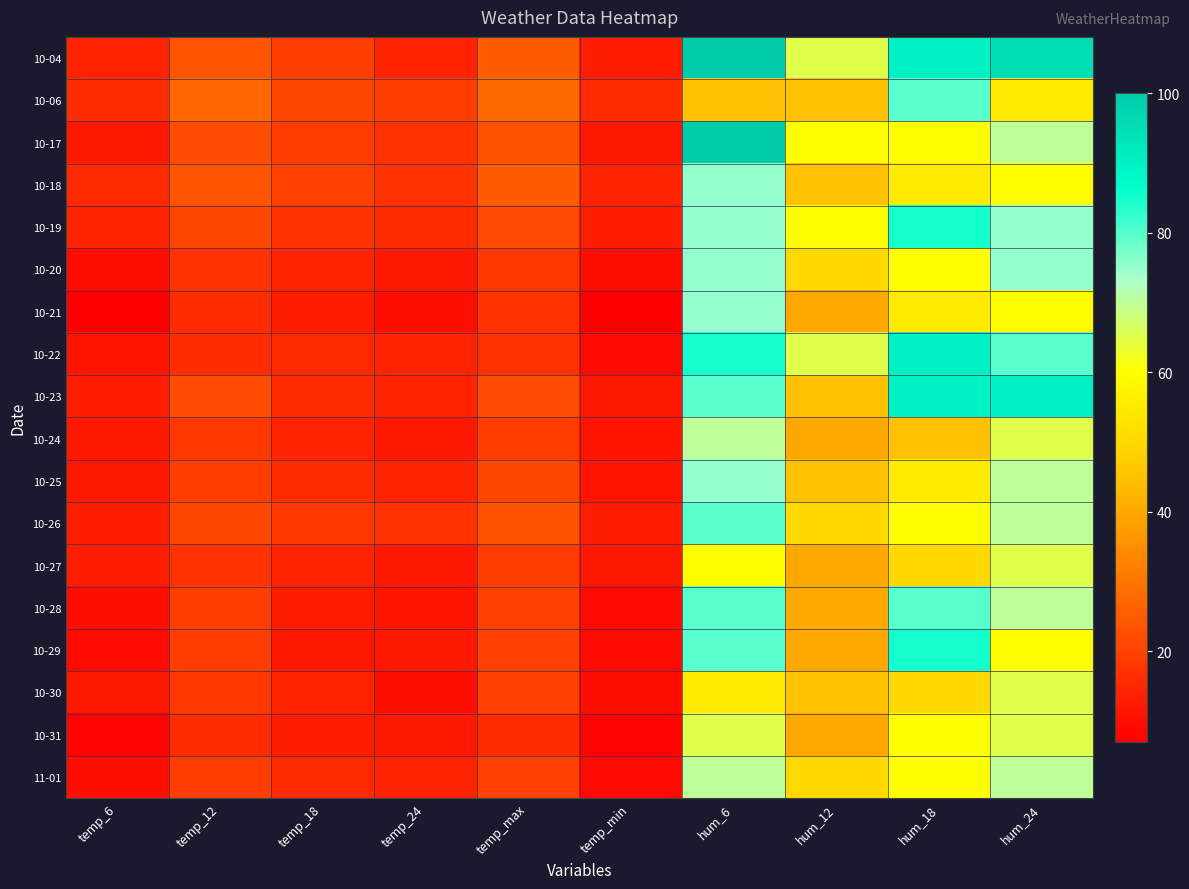

Reading left to right, list all the values displayed in this chart.

10-04: temp_6=14	temp_12=24	temp_18=19	temp_24=14	temp_max=25	temp_min=13	hum_6=100	hum_12=65	hum_18=90	hum_24=95
10-06: temp_6=16	temp_12=27	temp_18=21	temp_24=19	temp_max=28	temp_min=15	hum_6=45	hum_12=45	hum_18=80	hum_24=55
10-17: temp_6=12	temp_12=22	temp_18=19	temp_24=17	temp_max=23	temp_min=12	hum_6=100	hum_12=60	hum_18=60	hum_24=70
10-18: temp_6=15	temp_12=24	temp_18=20	temp_24=17	temp_max=25	temp_min=14	hum_6=75	hum_12=45	hum_18=55	hum_24=60
10-19: temp_6=14	temp_12=21	temp_18=17	temp_24=15	temp_max=22	temp_min=13	hum_6=75	hum_12=60	hum_18=85	hum_24=75
10-20: temp_6=10	temp_12=17	temp_18=14	temp_24=12	temp_max=18	temp_min=10	hum_6=75	hum_12=50	hum_18=60	hum_24=75
10-21: temp_6=7	temp_12=16	temp_18=13	temp_24=10	temp_max=17	temp_min=7	hum_6=75	hum_12=40	hum_18=55	hum_24=60
10-22: temp_6=11	temp_12=16	temp_18=15	temp_24=14	temp_max=17	temp_min=9	hum_6=85	hum_12=65	hum_18=90	hum_24=80
10-23: temp_6=13	temp_12=22	temp_18=16	temp_24=14	temp_max=22	temp_min=12	hum_6=80	hum_12=45	hum_18=90	hum_24=90
10-24: temp_6=12	temp_12=18	temp_18=14	temp_24=12	temp_max=19	temp_min=11	hum_6=70	hum_12=40	hum_18=45	hum_24=65
10-25: temp_6=12	temp_12=19	temp_18=16	temp_24=14	temp_max=21	temp_min=11	hum_6=75	hum_12=45	hum_18=55	hum_24=70
10-26: temp_6=13	temp_12=21	temp_18=18	temp_24=17	temp_max=23	temp_min=13	hum_6=80	hum_12=50	hum_18=60	hum_24=70
10-27: temp_6=13	temp_12=17	temp_18=14	temp_24=12	temp_max=19	temp_min=12	hum_6=60	hum_12=40	hum_18=50	hum_24=65
10-28: temp_6=10	temp_12=19	temp_18=13	temp_24=11	temp_max=20	temp_min=9	hum_6=80	hum_12=40	hum_18=80	hum_24=70
10-29: temp_6=9	temp_12=19	temp_18=12	temp_24=12	temp_max=20	temp_min=9	hum_6=80	hum_12=40	hum_18=85	hum_24=60
10-30: temp_6=12	temp_12=18	temp_18=14	temp_24=10	temp_max=20	temp_min=10	hum_6=55	hum_12=45	hum_18=50	hum_24=65
10-31: temp_6=8	temp_12=16	temp_18=13	temp_24=12	temp_max=16	temp_min=8	hum_6=65	hum_12=40	hum_18=60	hum_24=65
11-01: temp_6=10	temp_12=19	temp_18=15	temp_24=14	temp_max=20	temp_min=9	hum_6=70	hum_12=50	hum_18=60	hum_24=70